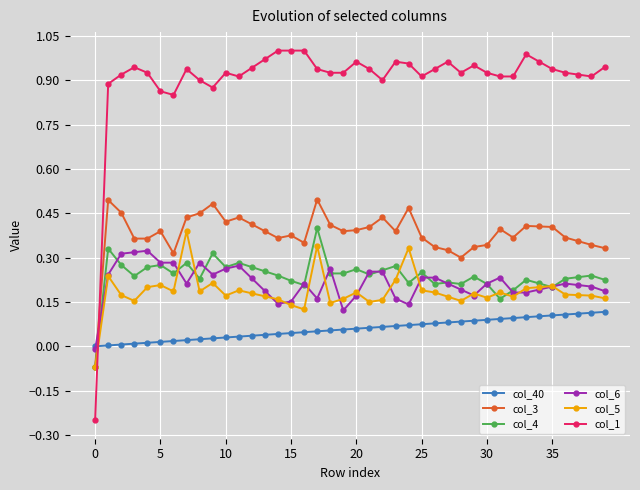

After their last crossing, which series has the higher values: col_6 or col_3?

col_3